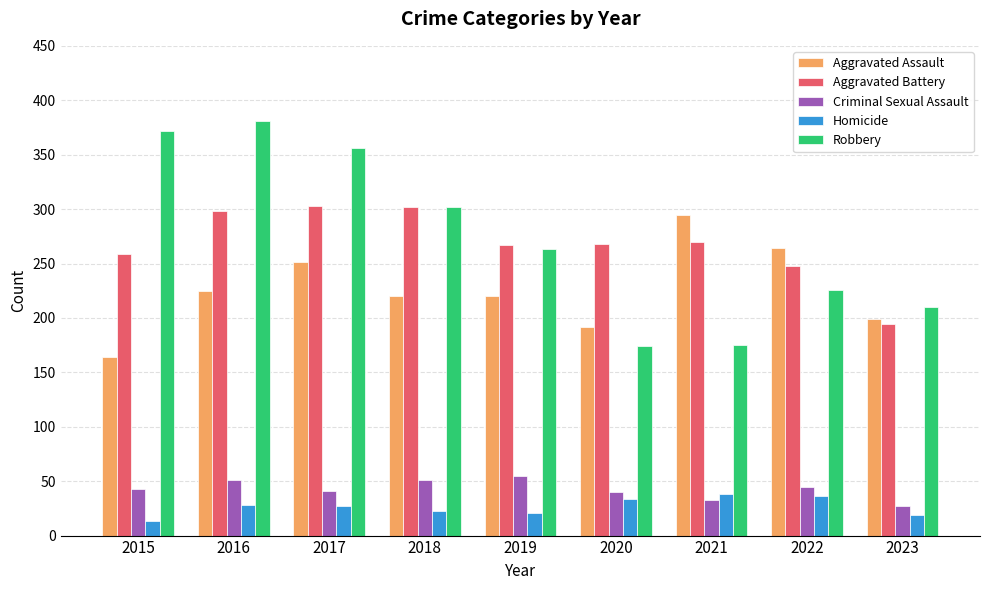

Count the number of categories in the chart.

9